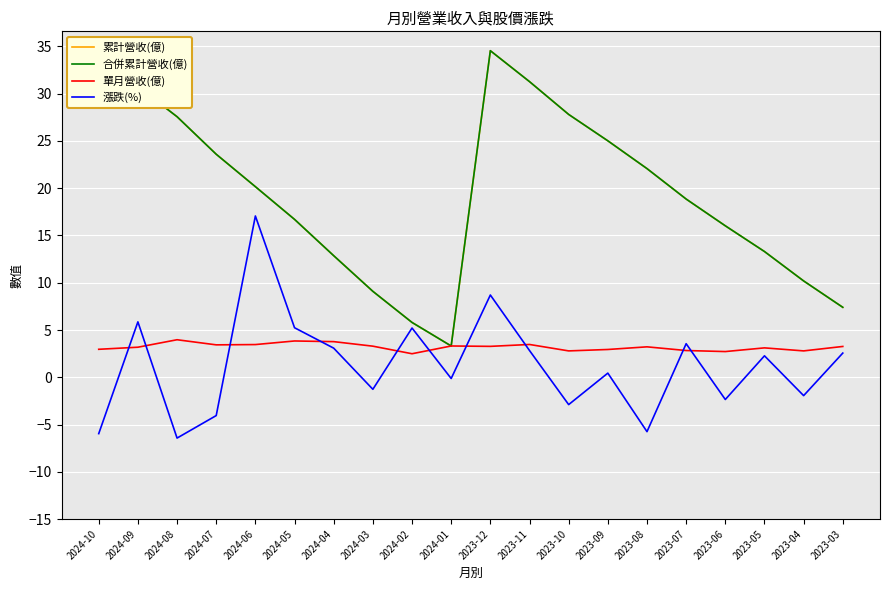

What is the value of the 累計營收(億) point at the 1st from the left?

33.7